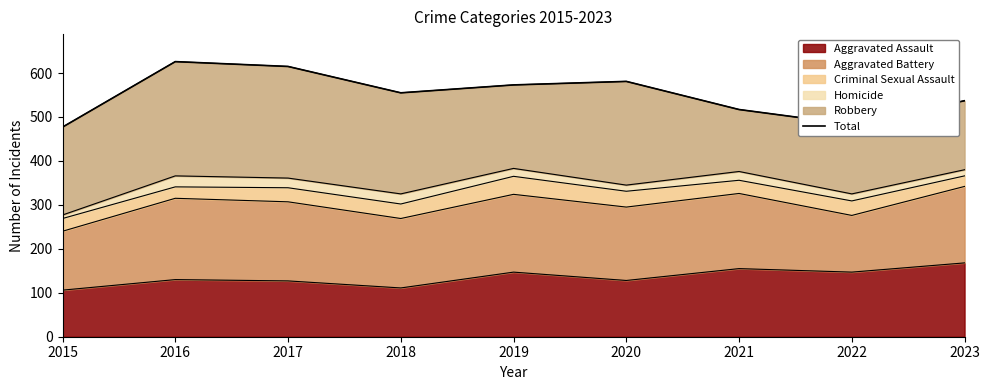

Reading left to right, what are all the values shown in this chart?

2015=477	2016=626	2017=615	2018=555	2019=573	2020=581	2021=517	2022=483	2023=537